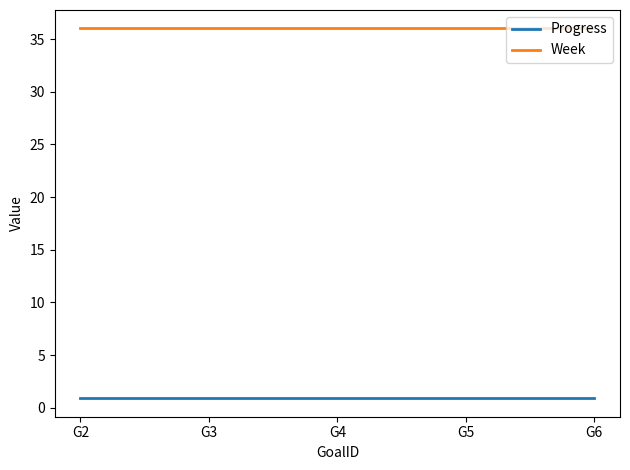

At how many categories does at least one series exceed 23?

5